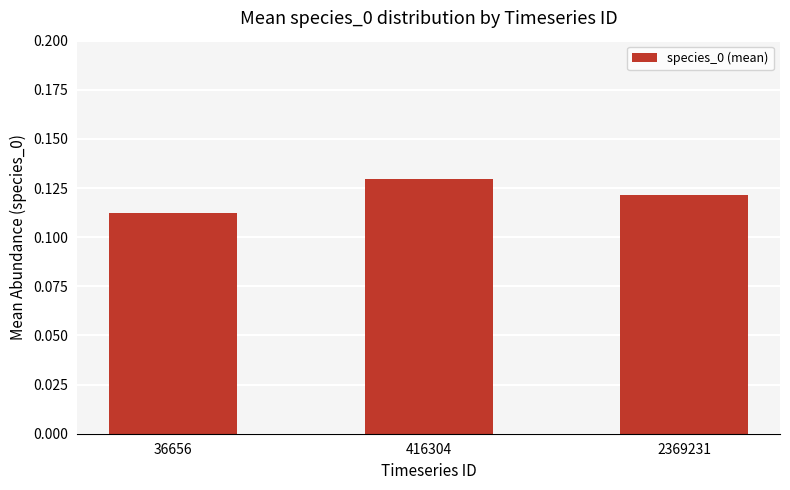

True or false: the data shows 0.2 at 36656.

False